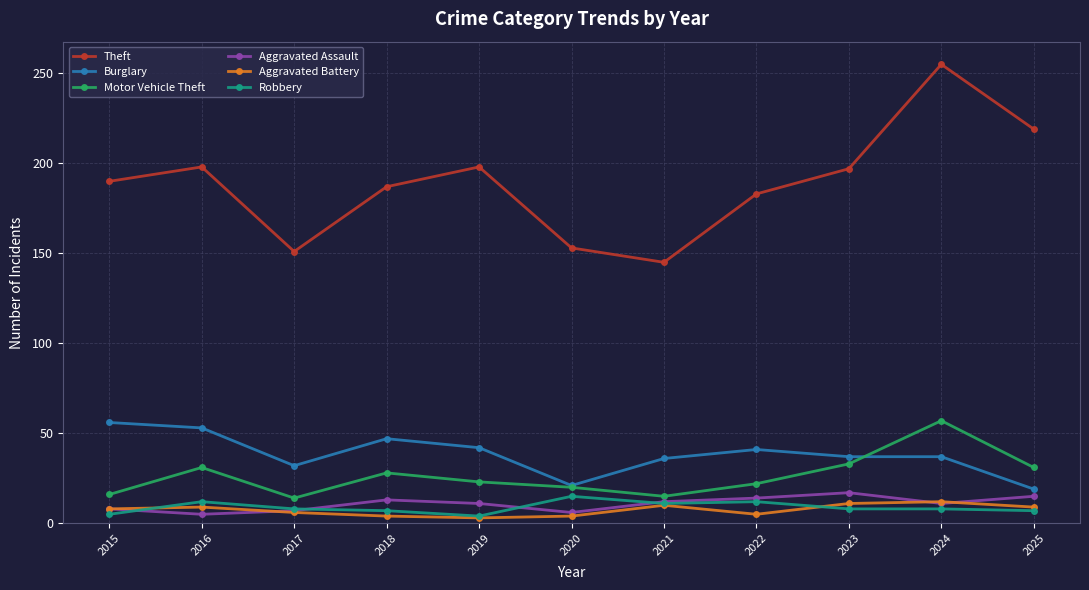

What is the spread (max minus min) of values at 2020?

149